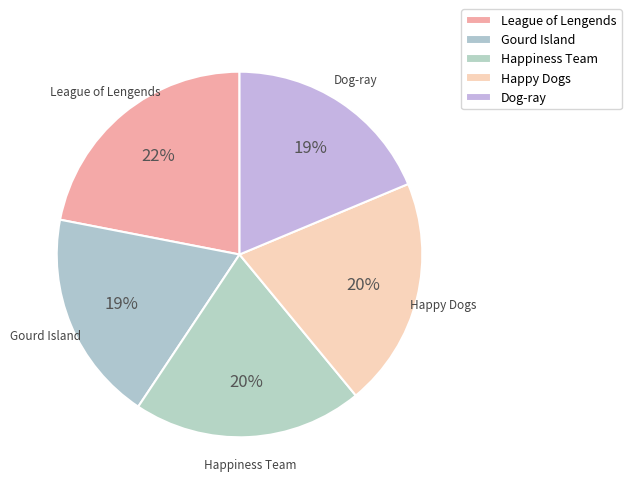

What is the smallest slice in the pie chart?

Gourd Island